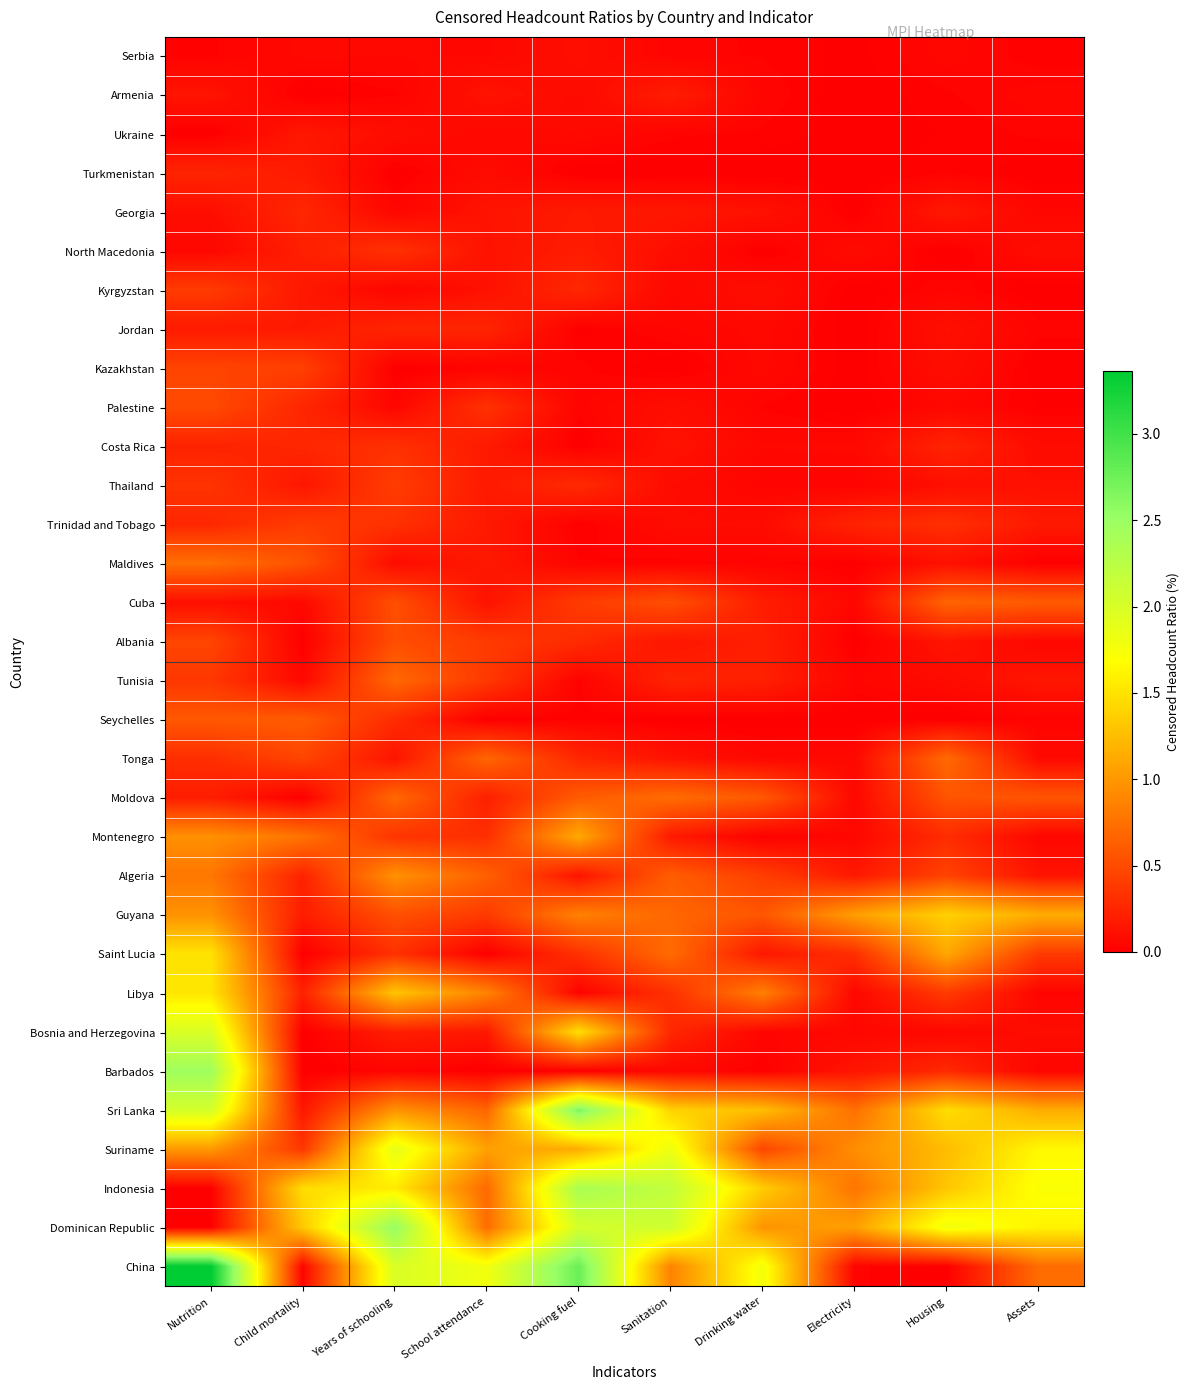

How many data points does each series have?

10